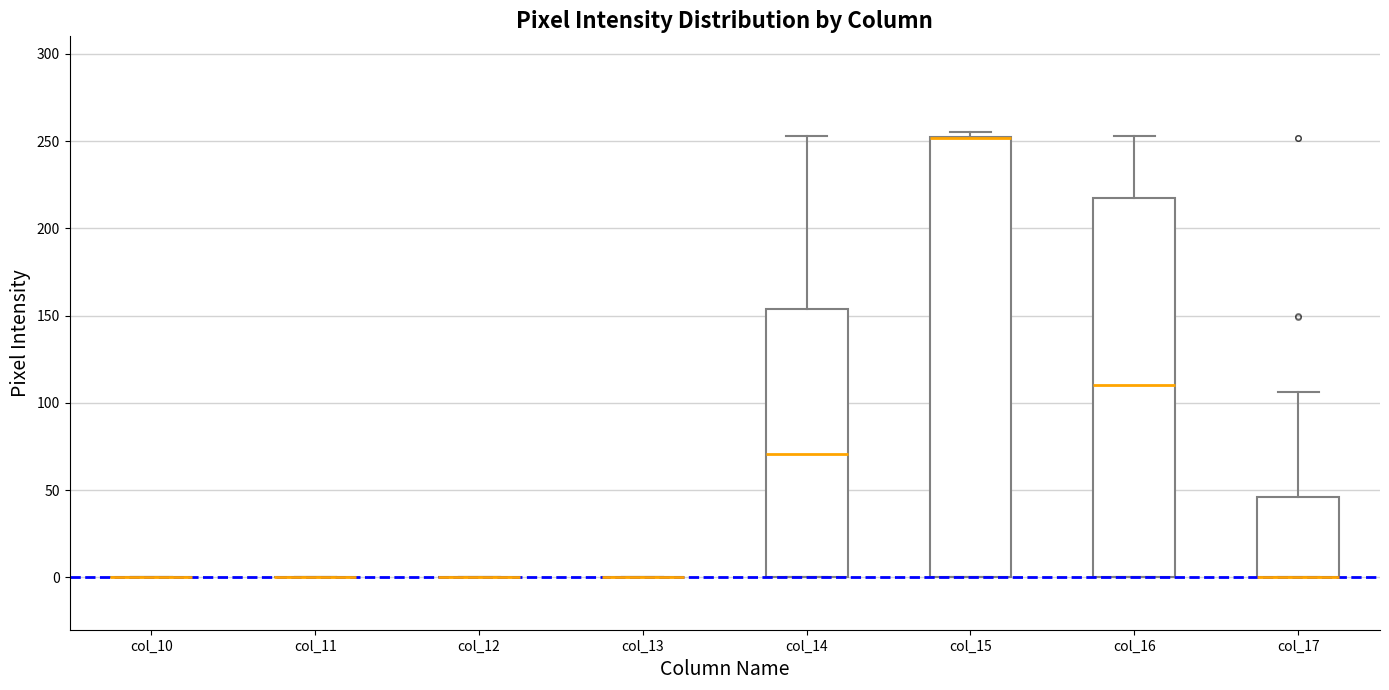

Comparing the boxes themselves (not the whiskers), which one is the tallest?

col_15